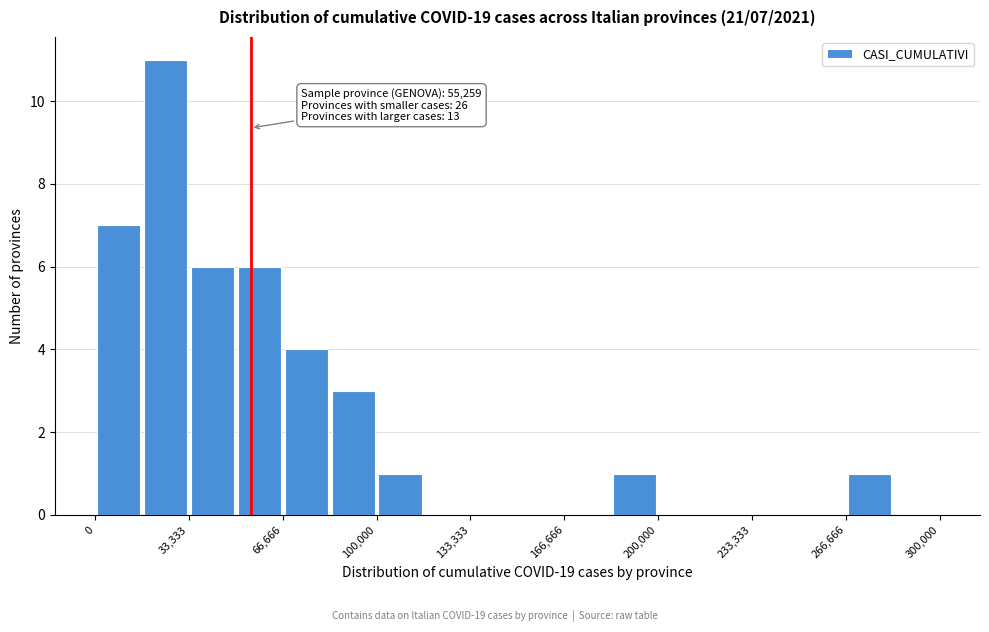

Around what value on the x-axis is the tallest bar? Give the approximate position of its centre, as read against the axis.

25000